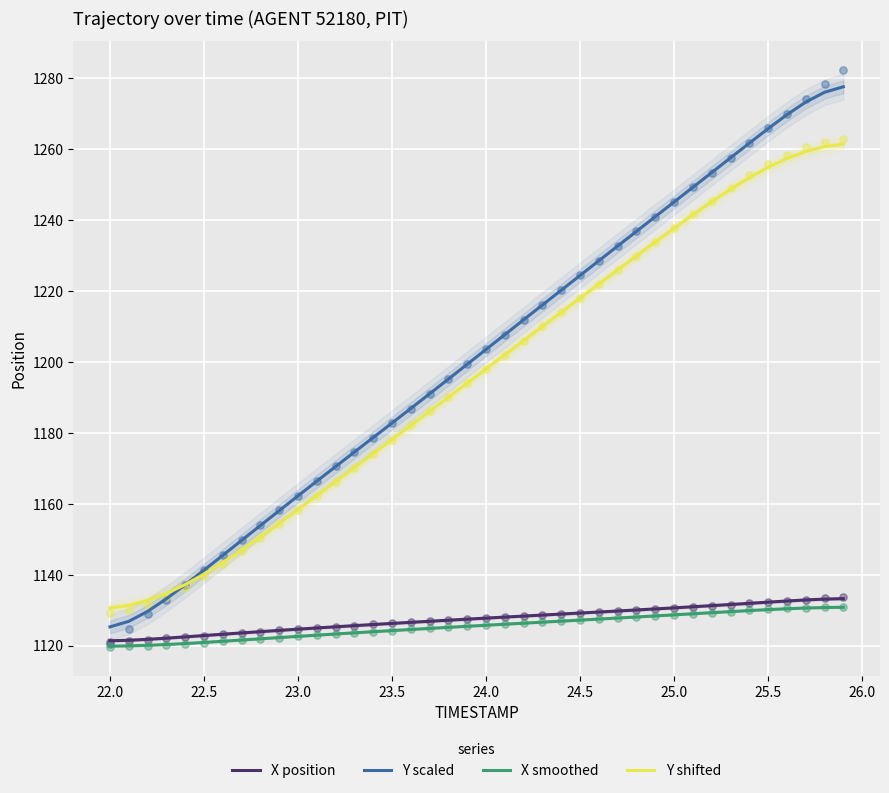

Which series has the largest total across all categories?

Y scaled